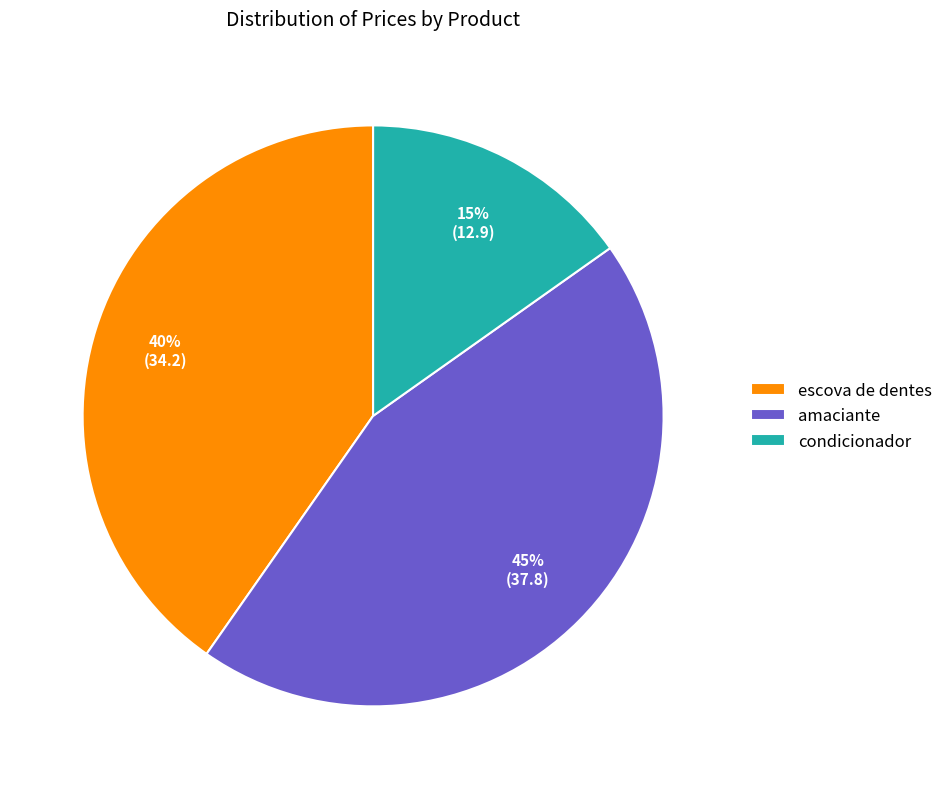

Is the sum of amaciante and condicionador greater than half?

Yes